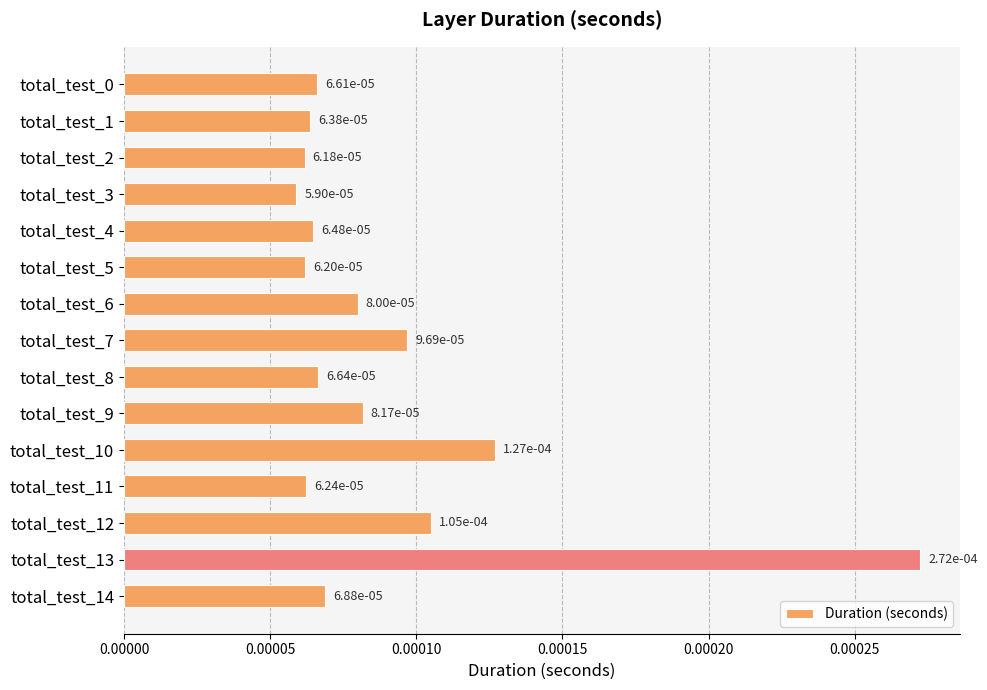

How many values are between 0 and 1?

15